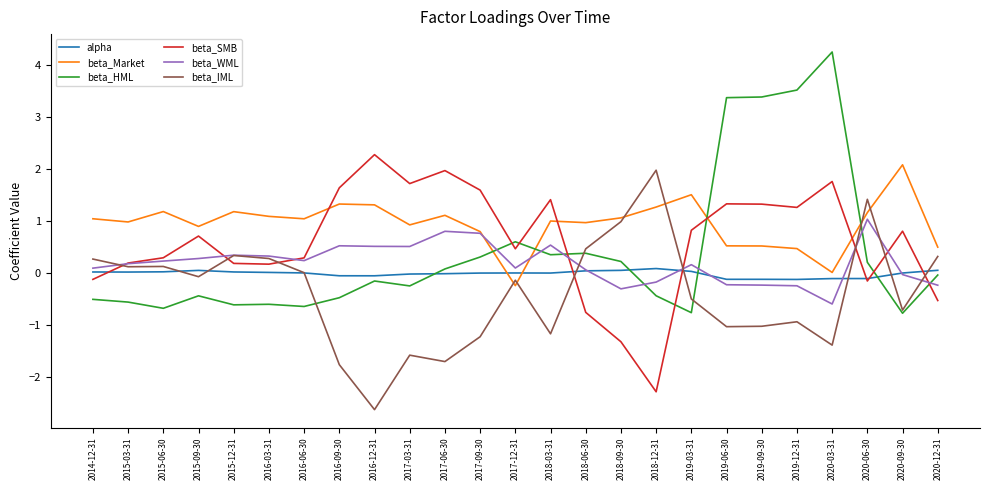

What is the maximum value shown in the chart?

4.2